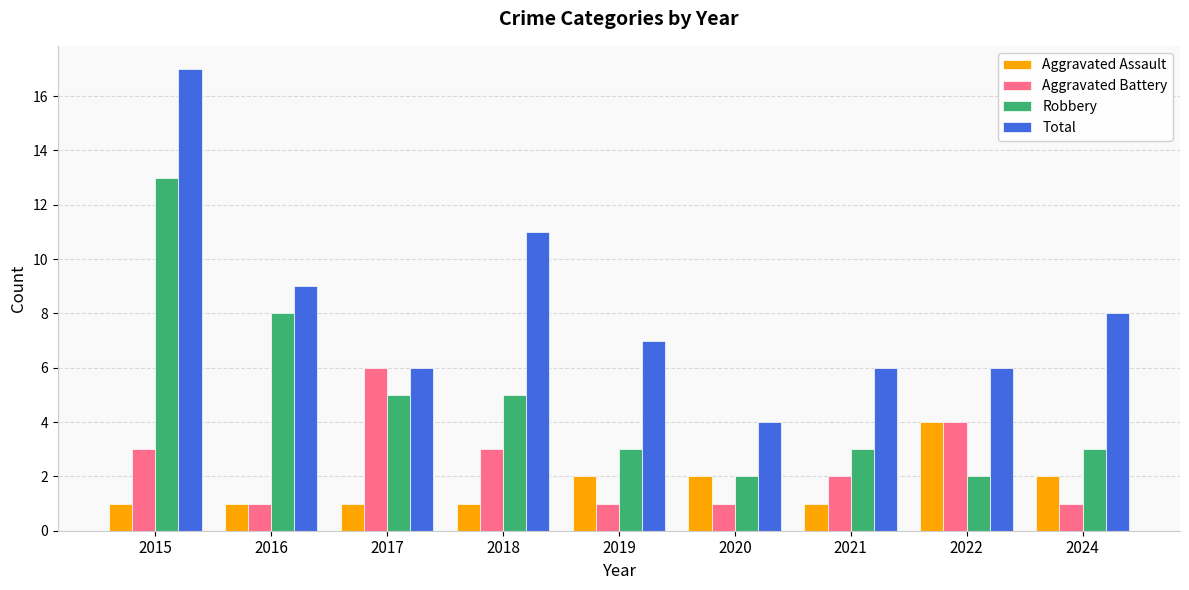

How many series are shown in this chart?

4